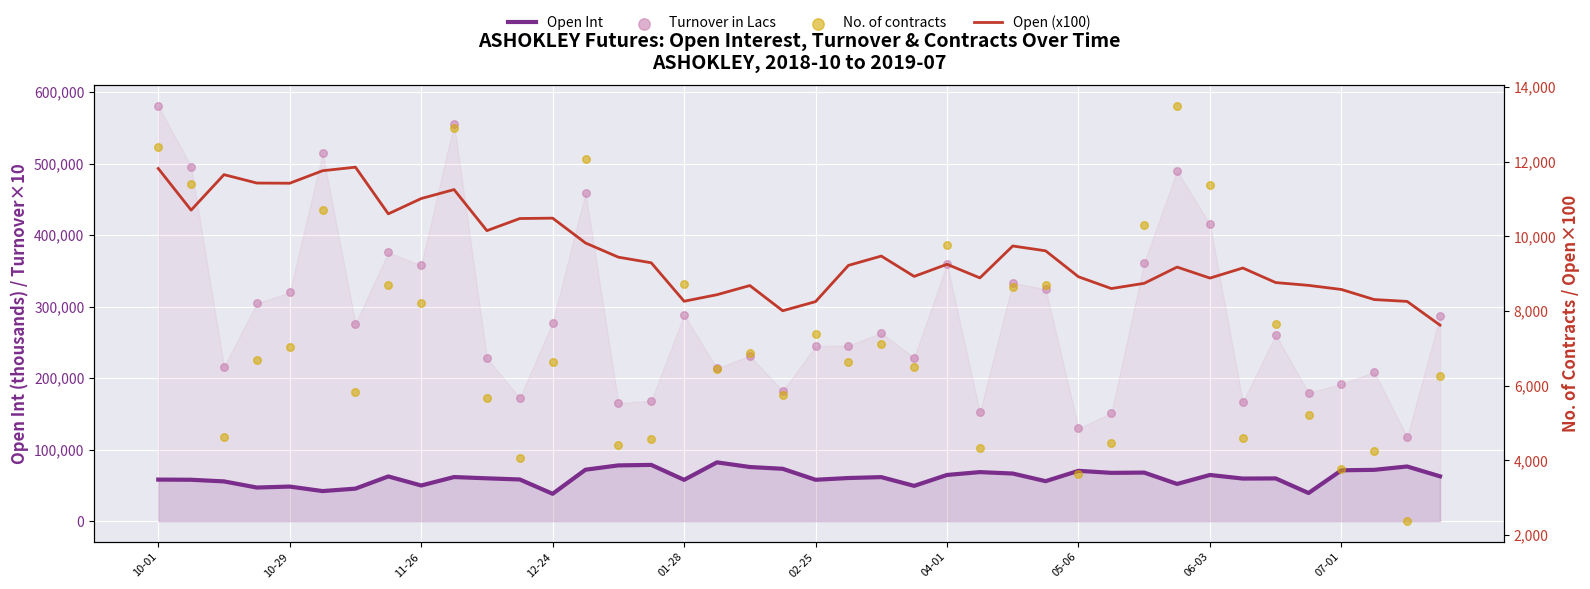

What are all the series names shown in the legend?

Open Int, Turnover in Lacs, Open (x100), No. of contracts